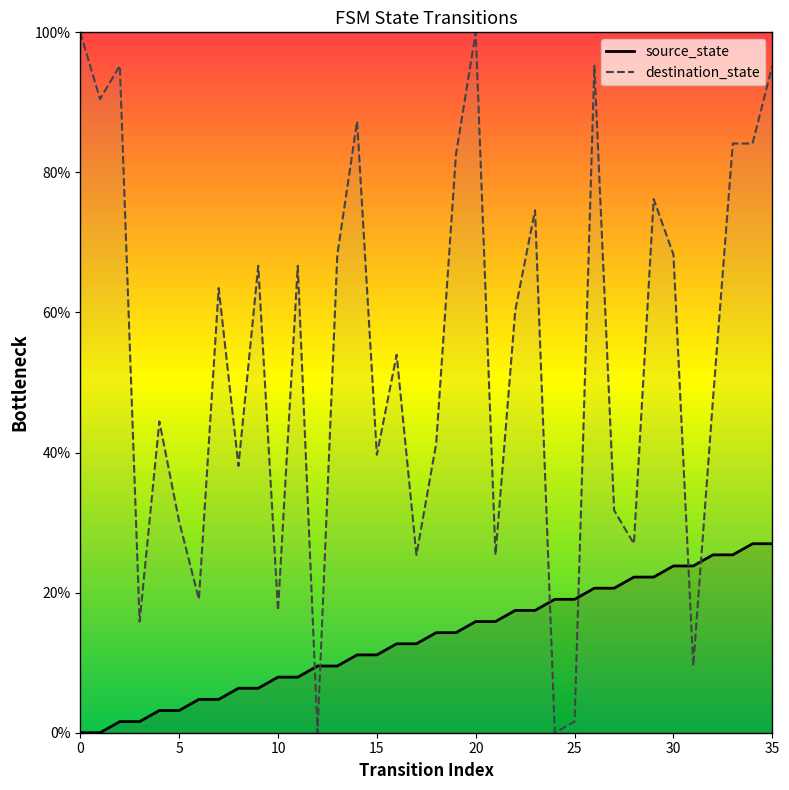

How many lines are shown in the chart?

2